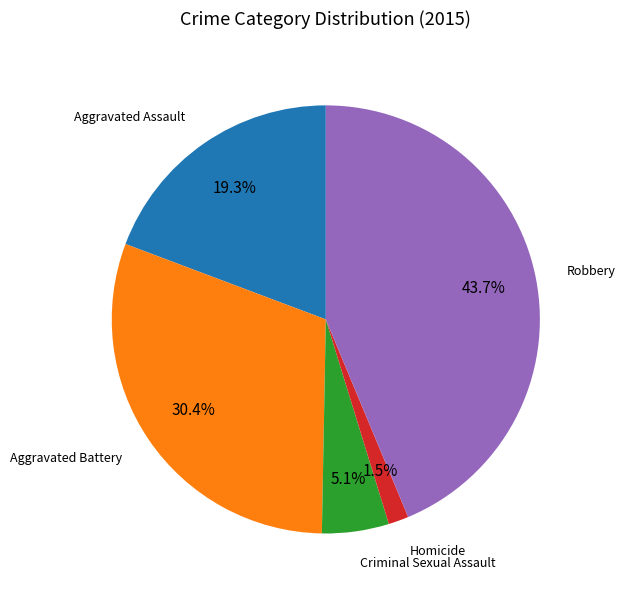

Which has a higher value, Robbery or Criminal Sexual Assault?

Robbery